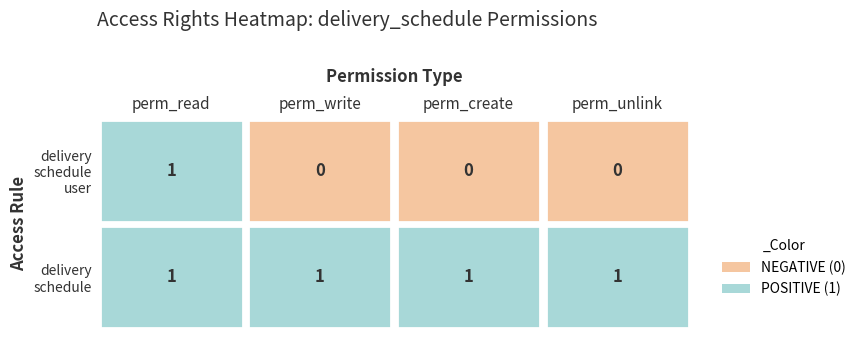

Is the value of access_delivery_schedule_user at perm_unlink greater than the value of access_delivery_schedule at perm_write?

No